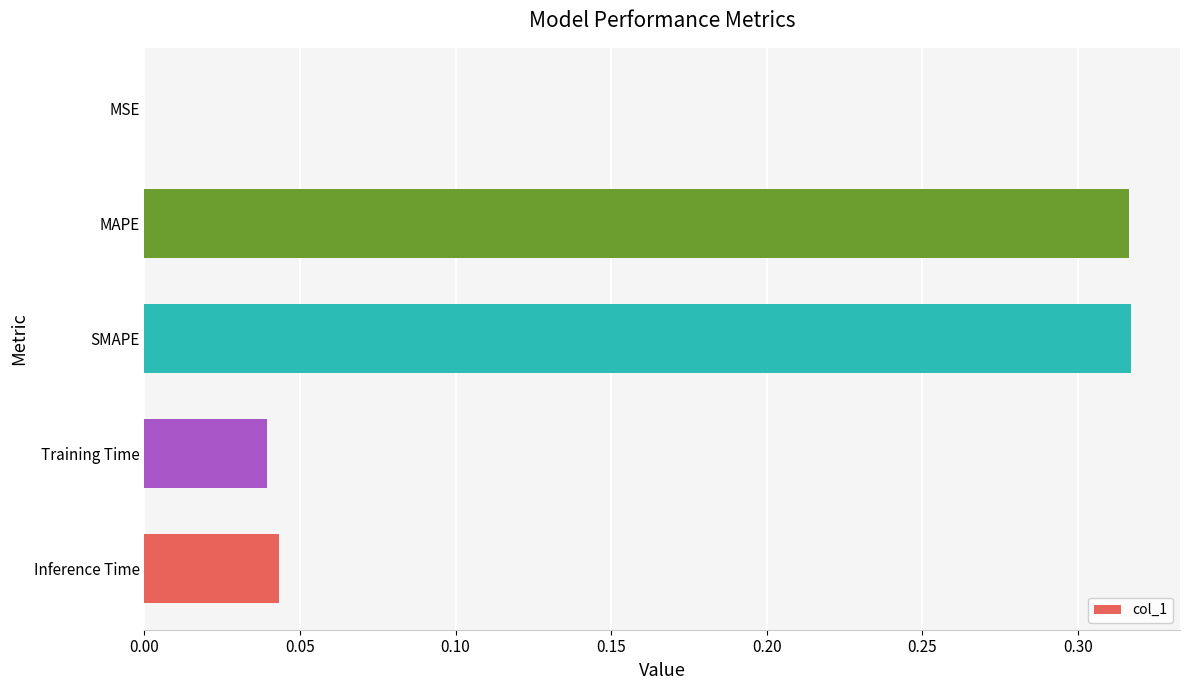

What is the sum of all values?

0.7